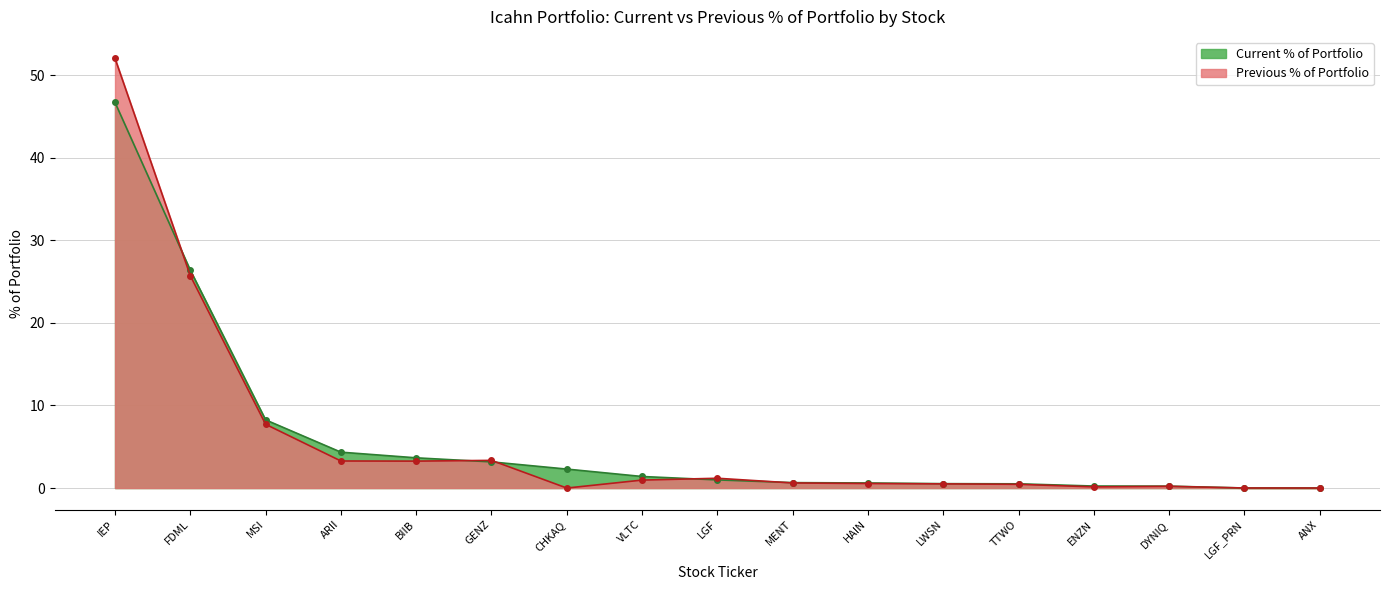

What position from the right is ARII?

14